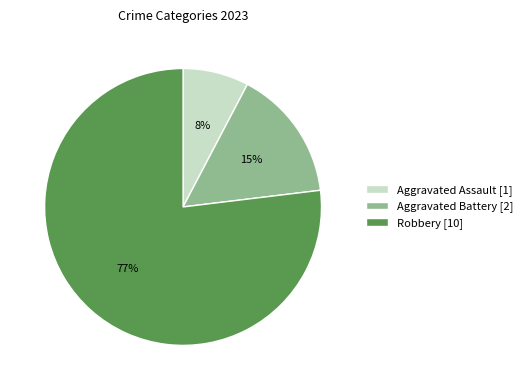

Rank the categories by value from lowest to highest.

Aggravated Assault [1], Aggravated Battery [2], Robbery [10]